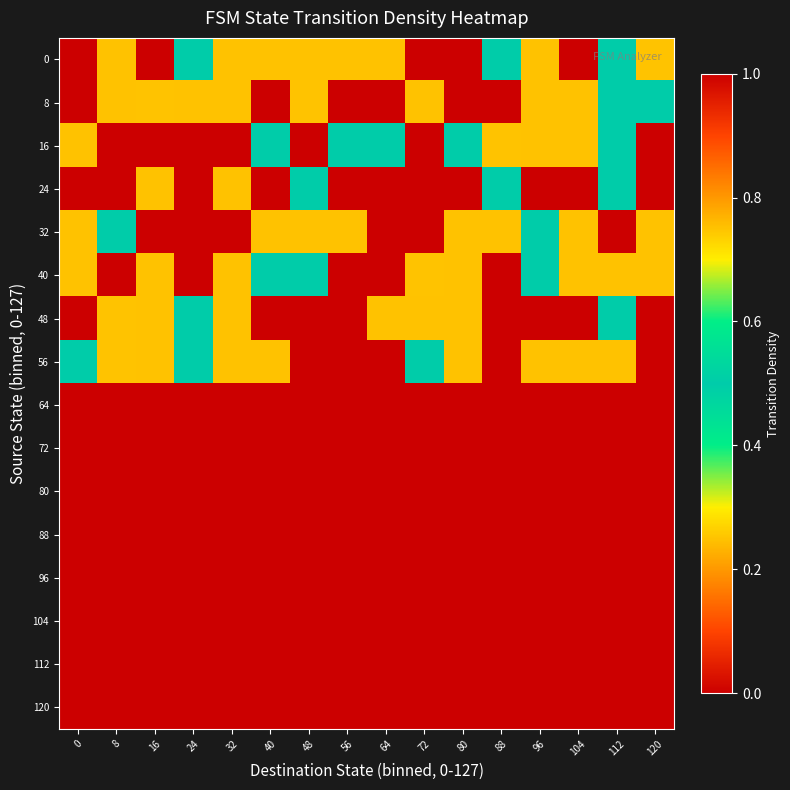

Reading right to left, extract all data points from this chart.

0: 120=0.7	112=0.5	104=0.0	96=0.2	88=0.5	80=0.0	72=0.0	64=0.2	56=0.2	48=0.2	40=0.2	32=0.2	24=0.5	16=0.0	8=0.2	0=0.0
8: 120=0.5	112=0.5	104=0.2	96=0.2	88=0.0	80=0.0	72=0.2	64=0.0	56=0.0	48=0.7	40=0.0	32=0.2	24=0.2	16=0.7	8=0.2	0=0.0
16: 120=0.0	112=0.5	104=0.2	96=0.2	88=0.7	80=0.5	72=0.0	64=0.5	56=0.5	48=0.0	40=0.5	32=0.0	24=0.0	16=0.0	8=0.0	0=0.2
24: 120=0.0	112=0.5	104=0.0	96=1.0	88=0.5	80=1.0	72=0.0	64=0.0	56=0.0	48=0.5	40=0.0	32=0.2	24=0.0	16=0.2	8=0.0	0=0.0
32: 120=0.2	112=1.0	104=0.2	96=0.5	88=0.2	80=0.2	72=0.0	64=0.0	56=0.2	48=0.2	40=0.2	32=0.0	24=0.0	16=0.0	8=0.5	0=0.2
40: 120=0.2	112=0.2	104=0.2	96=0.5	88=0.0	80=0.2	72=0.7	64=0.0	56=0.0	48=0.5	40=0.5	32=0.2	24=0.0	16=0.2	8=0.0	0=0.2
48: 120=0.0	112=0.5	104=0.0	96=0.0	88=0.0	80=0.2	72=0.2	64=0.2	56=0.0	48=1.0	40=0.0	32=0.2	24=0.5	16=0.2	8=0.7	0=0.0
56: 120=0.0	112=0.2	104=0.2	96=0.2	88=0.0	80=0.2	72=0.5	64=0.0	56=0.0	48=0.0	40=0.2	32=0.2	24=0.5	16=0.2	8=0.7	0=0.5
64: 120=0.0	112=0.0	104=0.0	96=0.0	88=0.0	80=0.0	72=0.0	64=0.0	56=0.0	48=0.0	40=0.0	32=0.0	24=0.0	16=0.0	8=0.0	0=0.0
72: 120=0.0	112=0.0	104=0.0	96=0.0	88=0.0	80=0.0	72=0.0	64=0.0	56=0.0	48=0.0	40=0.0	32=0.0	24=0.0	16=0.0	8=0.0	0=0.0
80: 120=0.0	112=0.0	104=0.0	96=0.0	88=0.0	80=0.0	72=0.0	64=0.0	56=0.0	48=0.0	40=0.0	32=0.0	24=0.0	16=0.0	8=0.0	0=0.0
88: 120=0.0	112=0.0	104=0.0	96=0.0	88=0.0	80=0.0	72=0.0	64=0.0	56=0.0	48=0.0	40=0.0	32=0.0	24=0.0	16=0.0	8=0.0	0=0.0
96: 120=0.0	112=0.0	104=0.0	96=0.0	88=0.0	80=0.0	72=0.0	64=0.0	56=0.0	48=0.0	40=0.0	32=0.0	24=0.0	16=0.0	8=0.0	0=0.0
104: 120=0.0	112=0.0	104=0.0	96=0.0	88=0.0	80=0.0	72=0.0	64=0.0	56=0.0	48=0.0	40=0.0	32=0.0	24=0.0	16=0.0	8=0.0	0=0.0
112: 120=0.0	112=0.0	104=0.0	96=0.0	88=0.0	80=0.0	72=0.0	64=0.0	56=0.0	48=0.0	40=0.0	32=0.0	24=0.0	16=0.0	8=0.0	0=0.0
120: 120=0.0	112=0.0	104=0.0	96=0.0	88=0.0	80=0.0	72=0.0	64=0.0	56=0.0	48=0.0	40=0.0	32=0.0	24=0.0	16=0.0	8=0.0	0=0.0